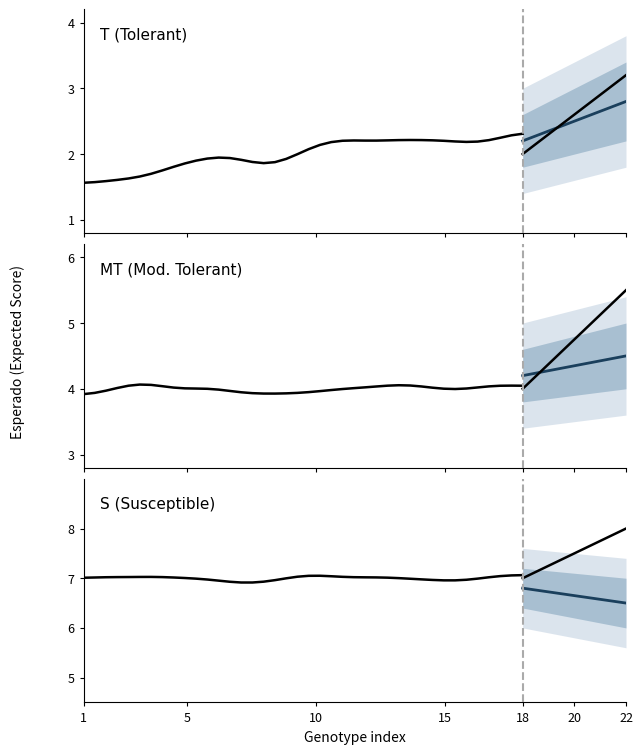

The T series shows 6 at DKB255PRO3. True or false?

False